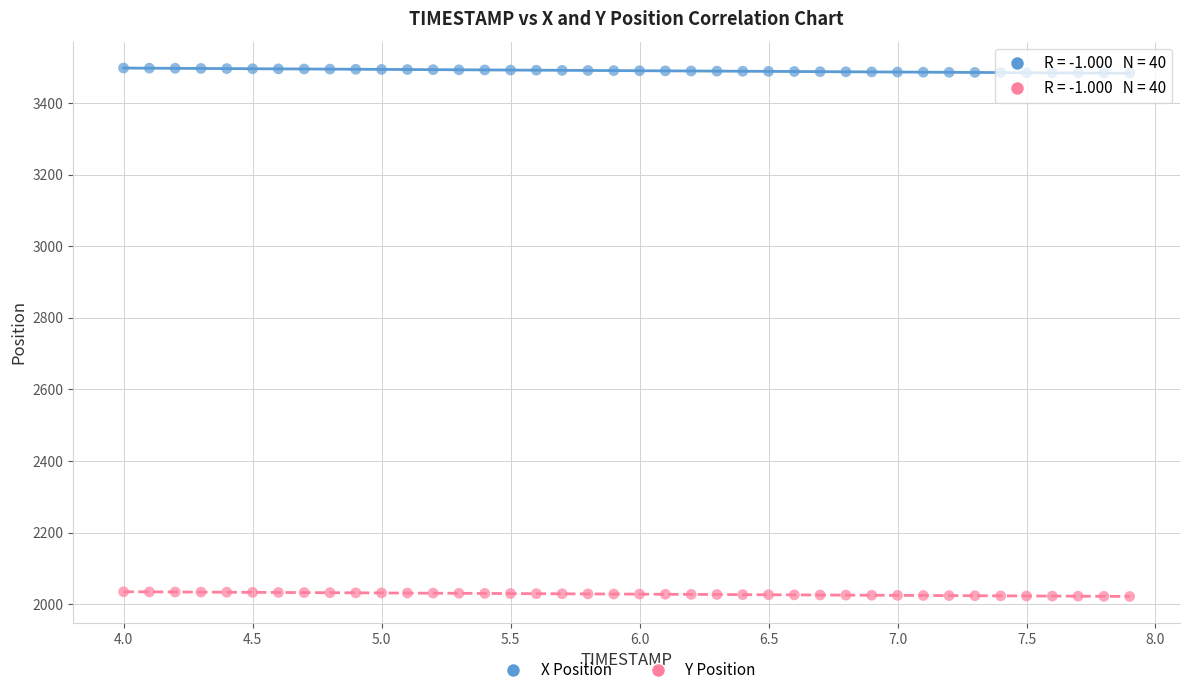

Which series reaches the maximum Y coordinate?

X Position